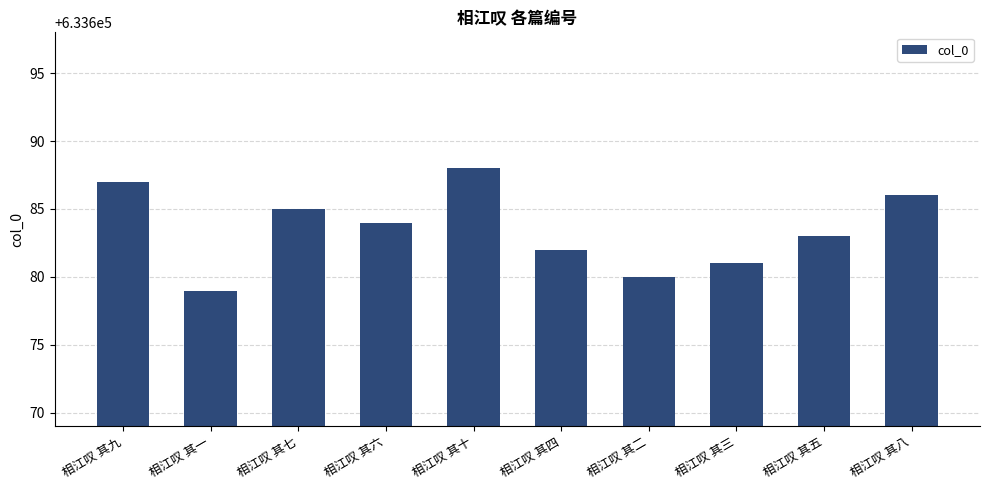

At which category does the chart reach its peak across all series?

相江叹 其十